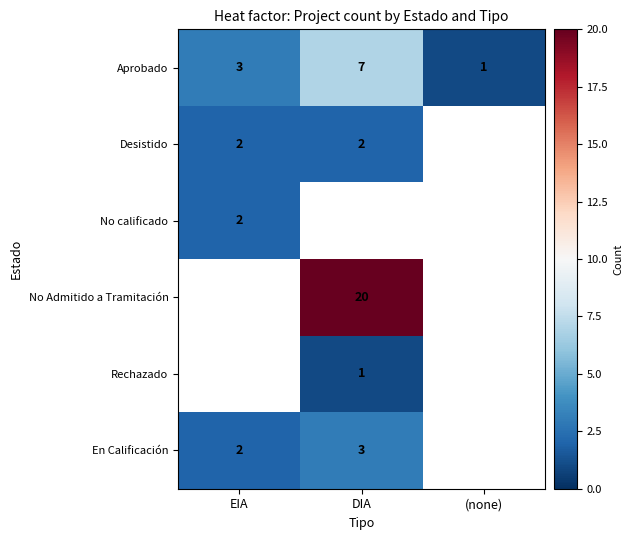

Count the number of data series in this chart.

6